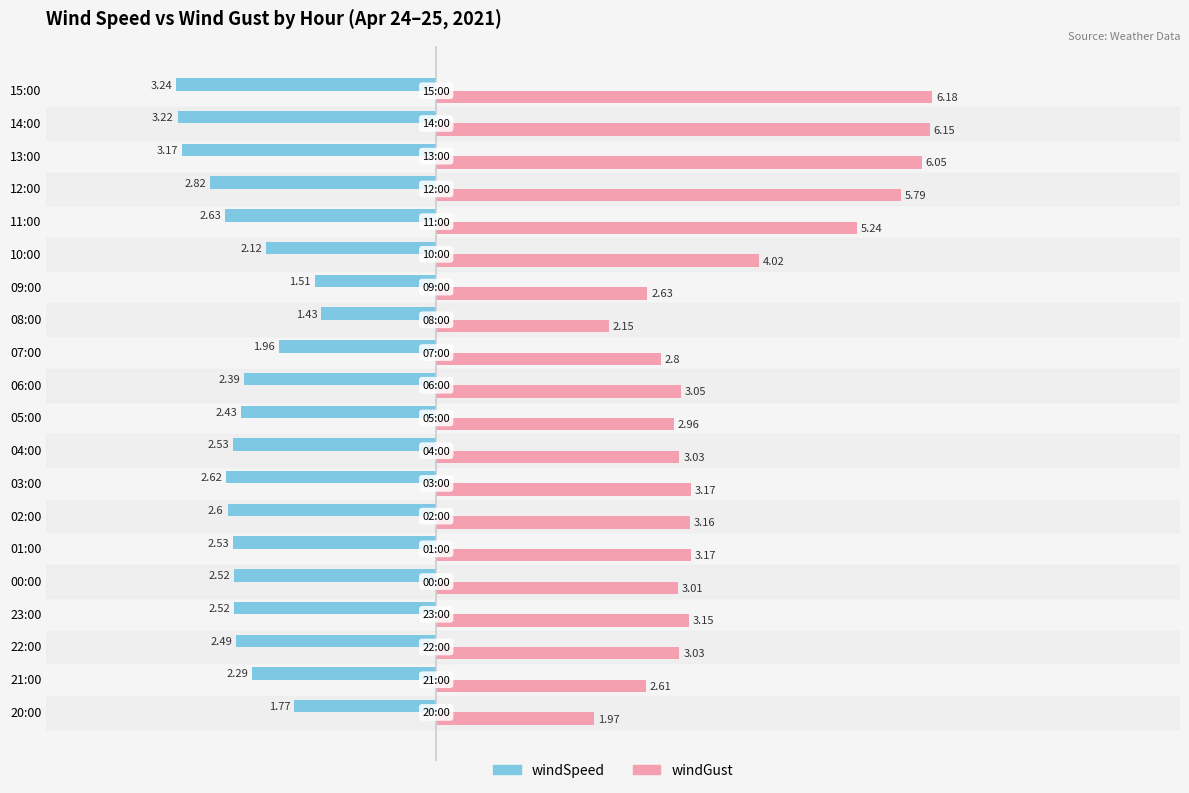

What is the difference between the highest and lowest values at 08:00?

3.6